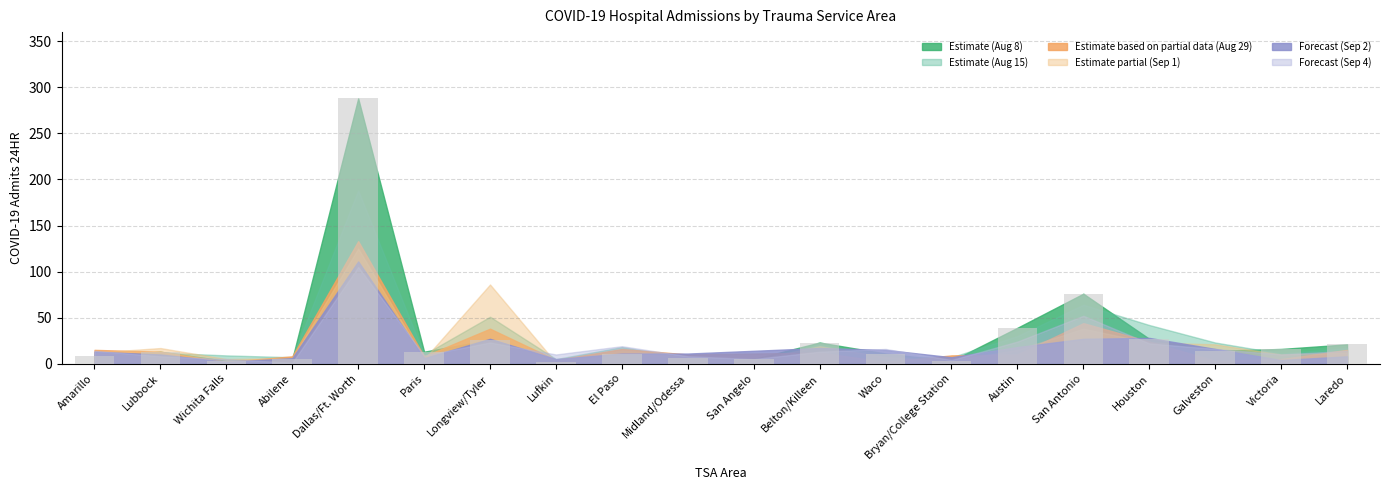

What position from the right is Midland/Odessa?

11